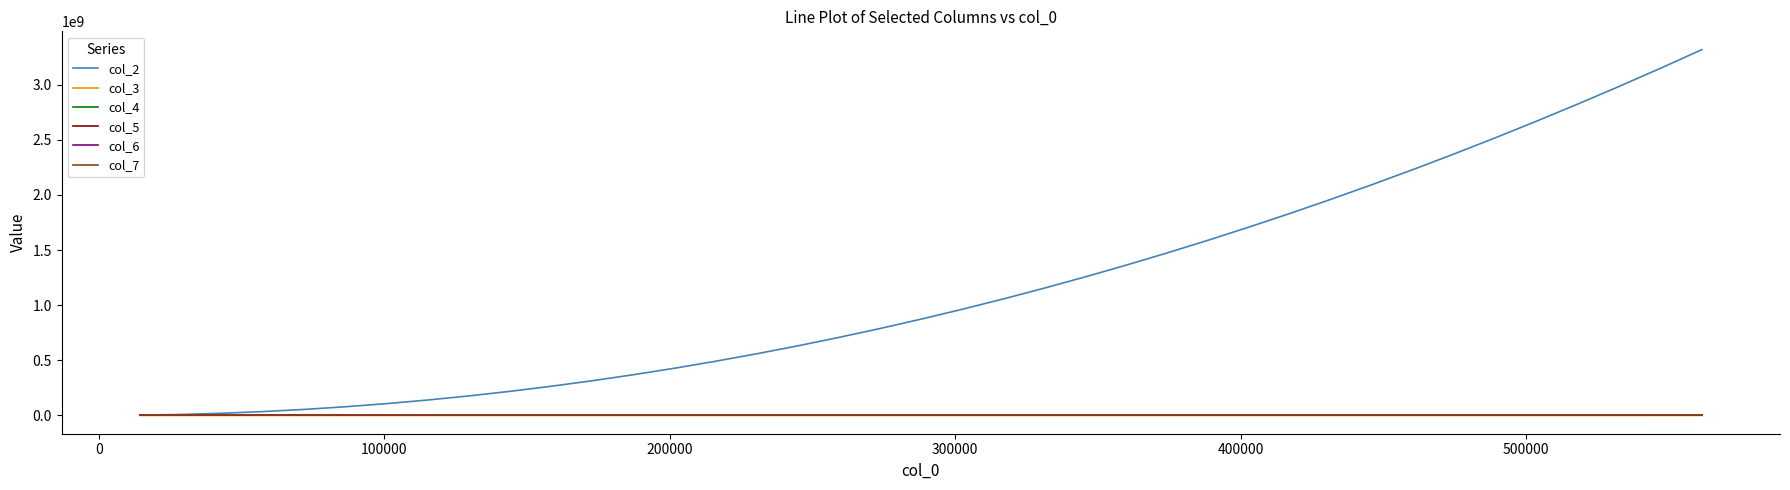

Which series has the largest total across all categories?

col_2